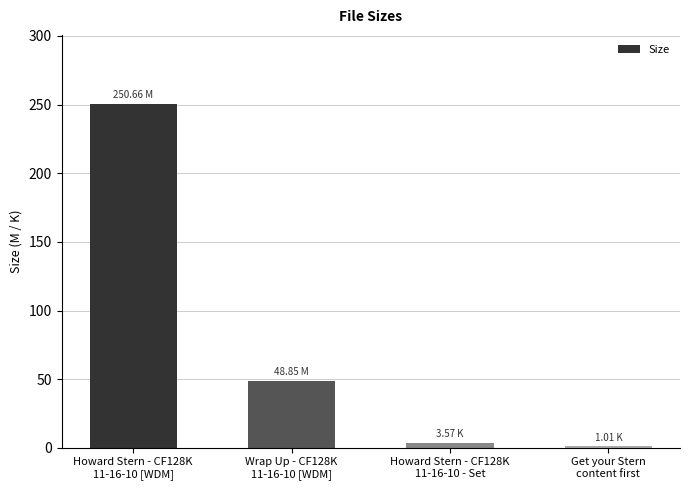

How many data points does each series have?

4